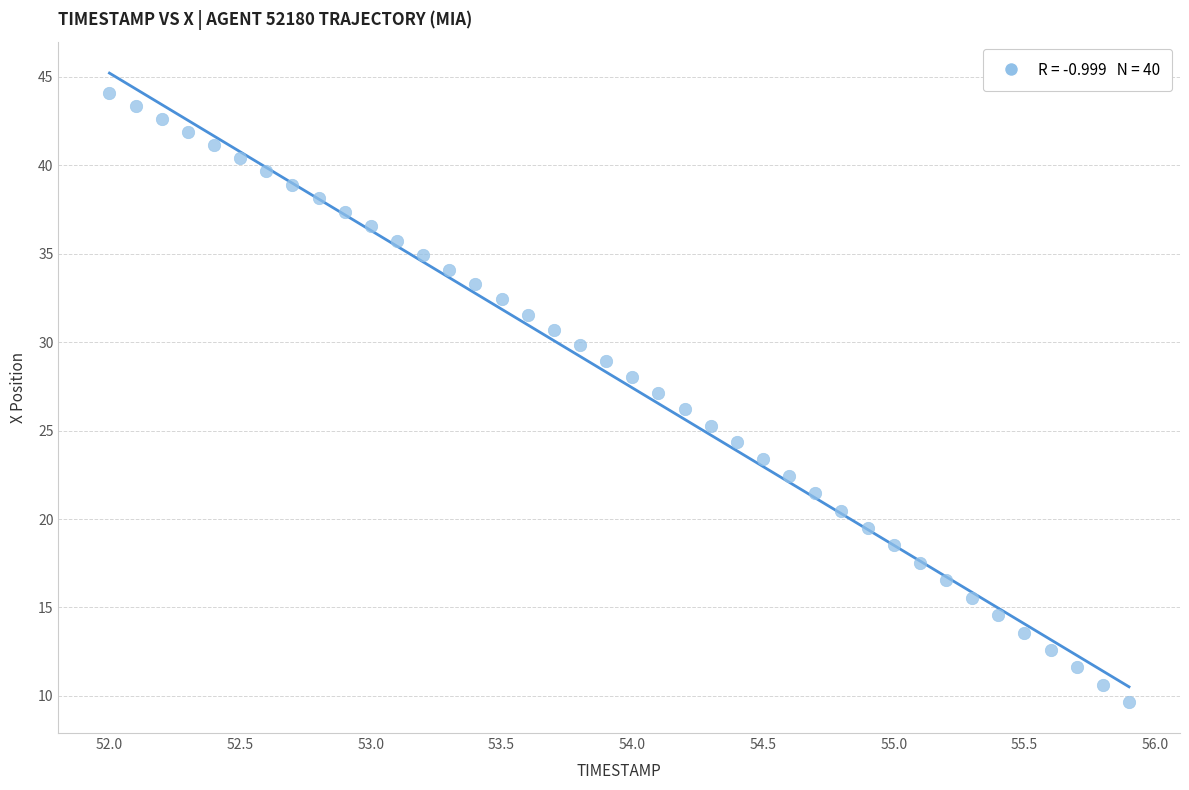

What is the range of X values (max minus min)?

3.9